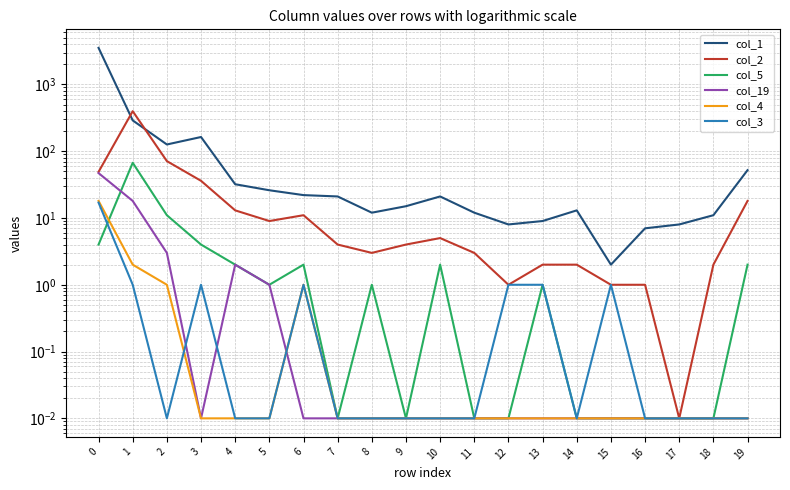

What is the spread (max minus min) of values at 0?

3520.0